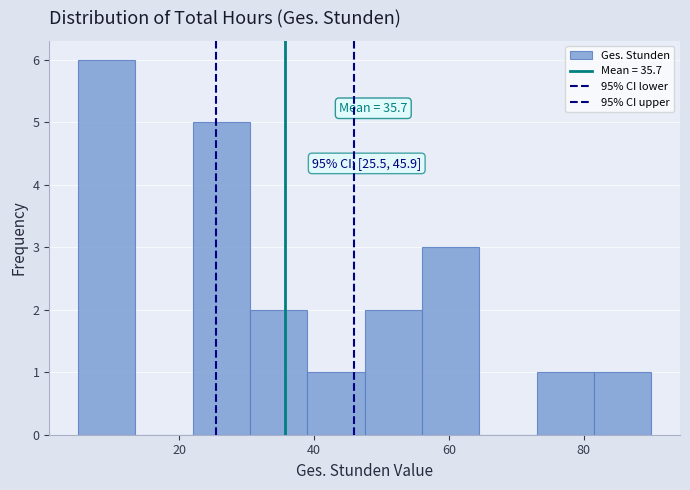

Which range on the x-axis has the tallest bar?

5.0 to 13.5